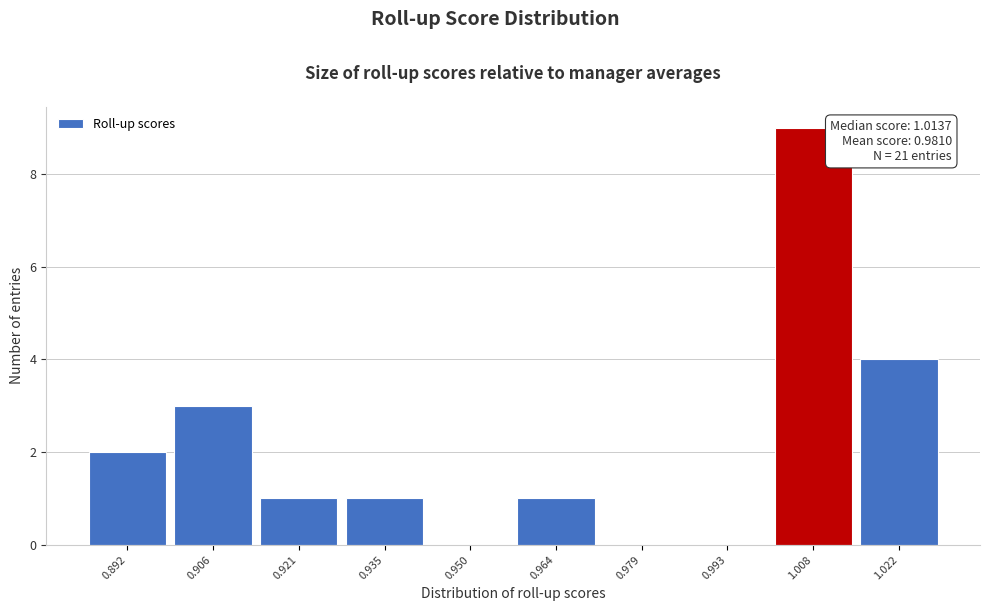

Reading left to right, what are all the values shown in this chart?

0.892=2	0.906=3	0.921=1	0.935=1	0.950=0	0.964=1	0.979=0	0.993=0	1.008=9	1.022=4